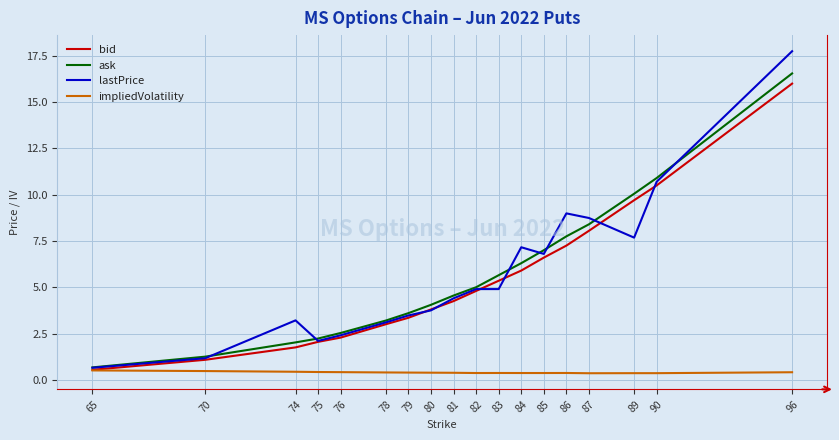

Count the number of data series in this chart.

4